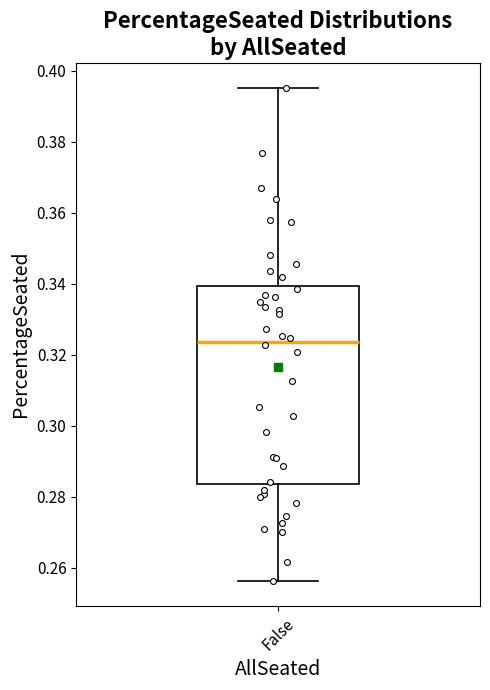

Where does the median line of the box for False sit on the y-axis? The values are not printed on the chart, so give them approximately, as read against the axis.

0.324